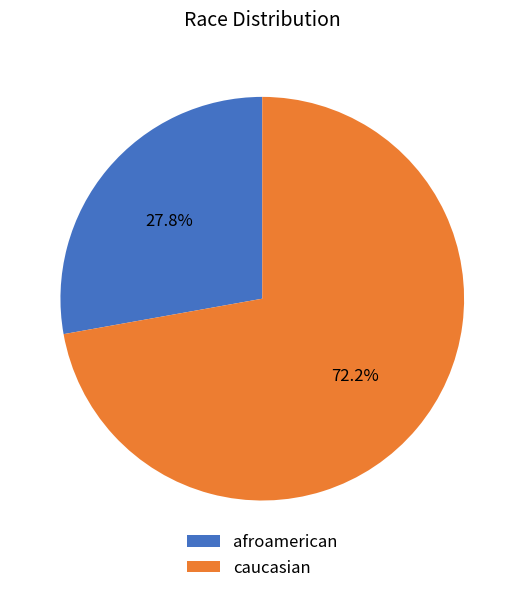

What percentage is the caucasian slice, to the nearest percent?

72%